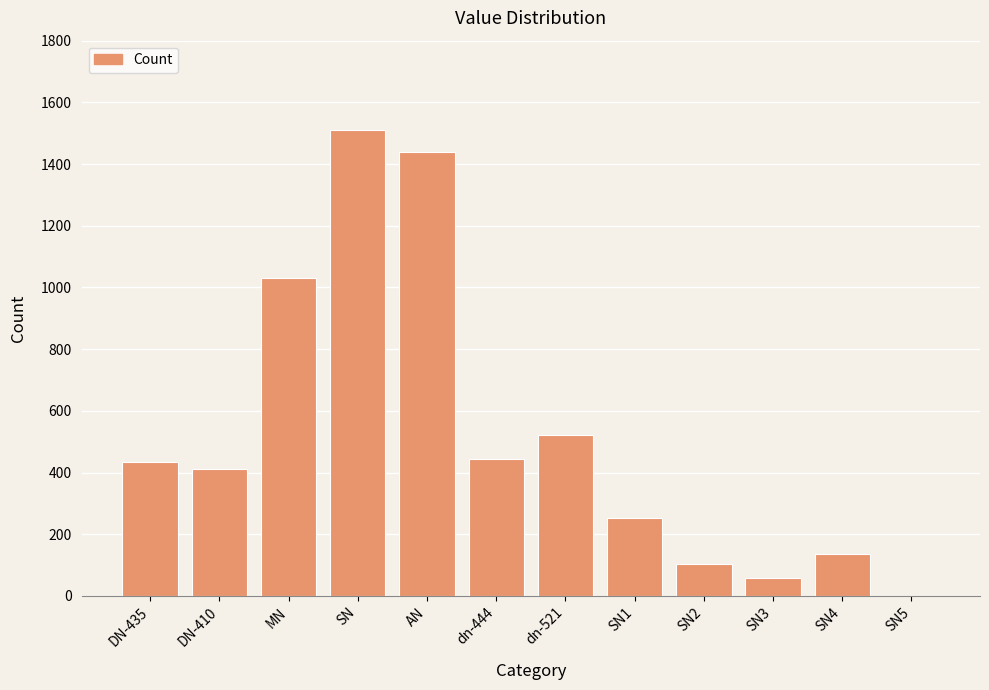

Reading left to right, list all the values displayed in this chart.

DN-435=435	DN-410=410	MN=1029	SN=1512	AN=1439	dn-444=444	dn-521=521	SN1=251	SN2=102	SN3=57	SN4=135	SN5=0